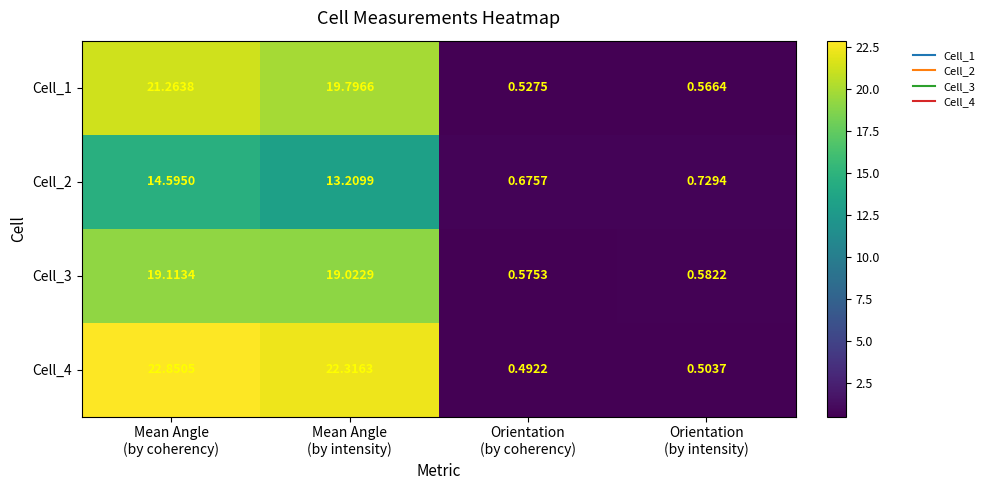

How many data points in Cell_3 are less than 19?

2